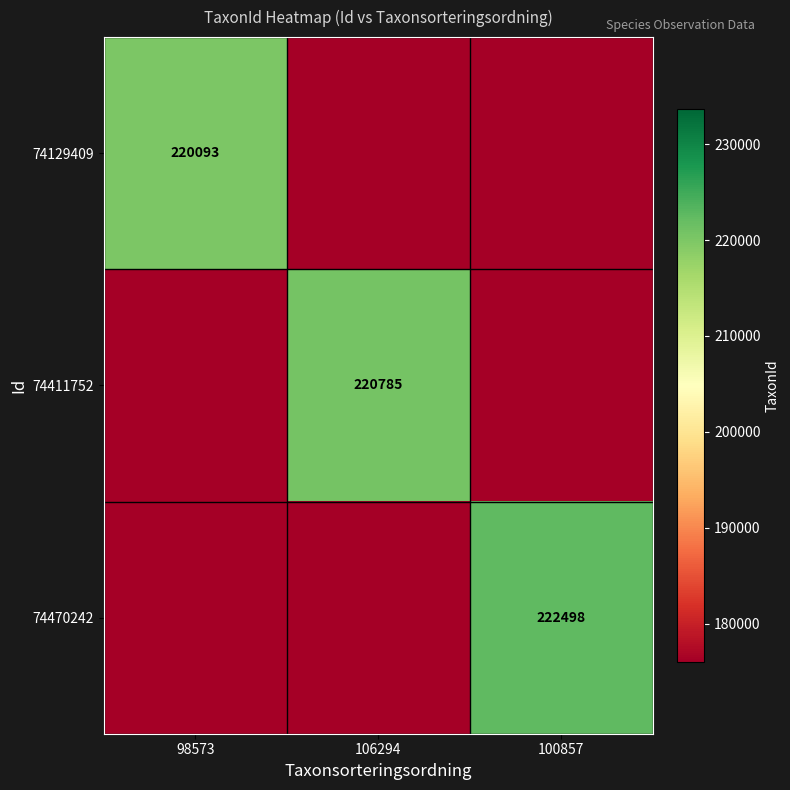

Is the value of 74470242 at 100857 greater than the value of 74129409 at 98573?

Yes